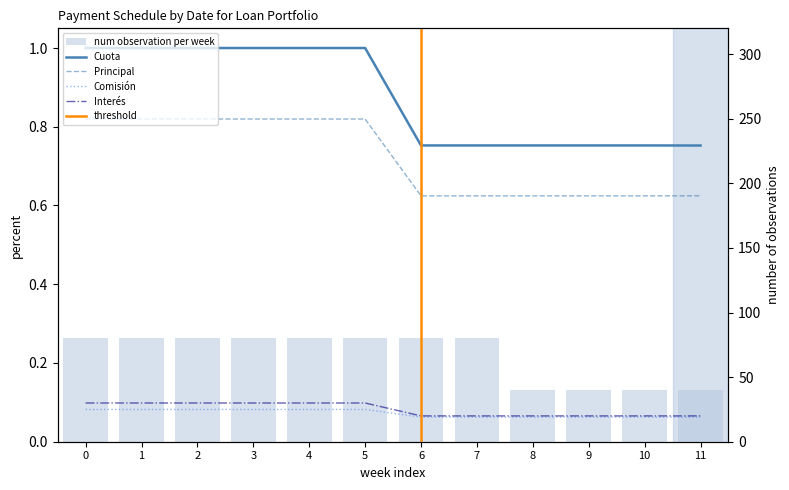

Which series has the largest range (max minus min)?

Cuota